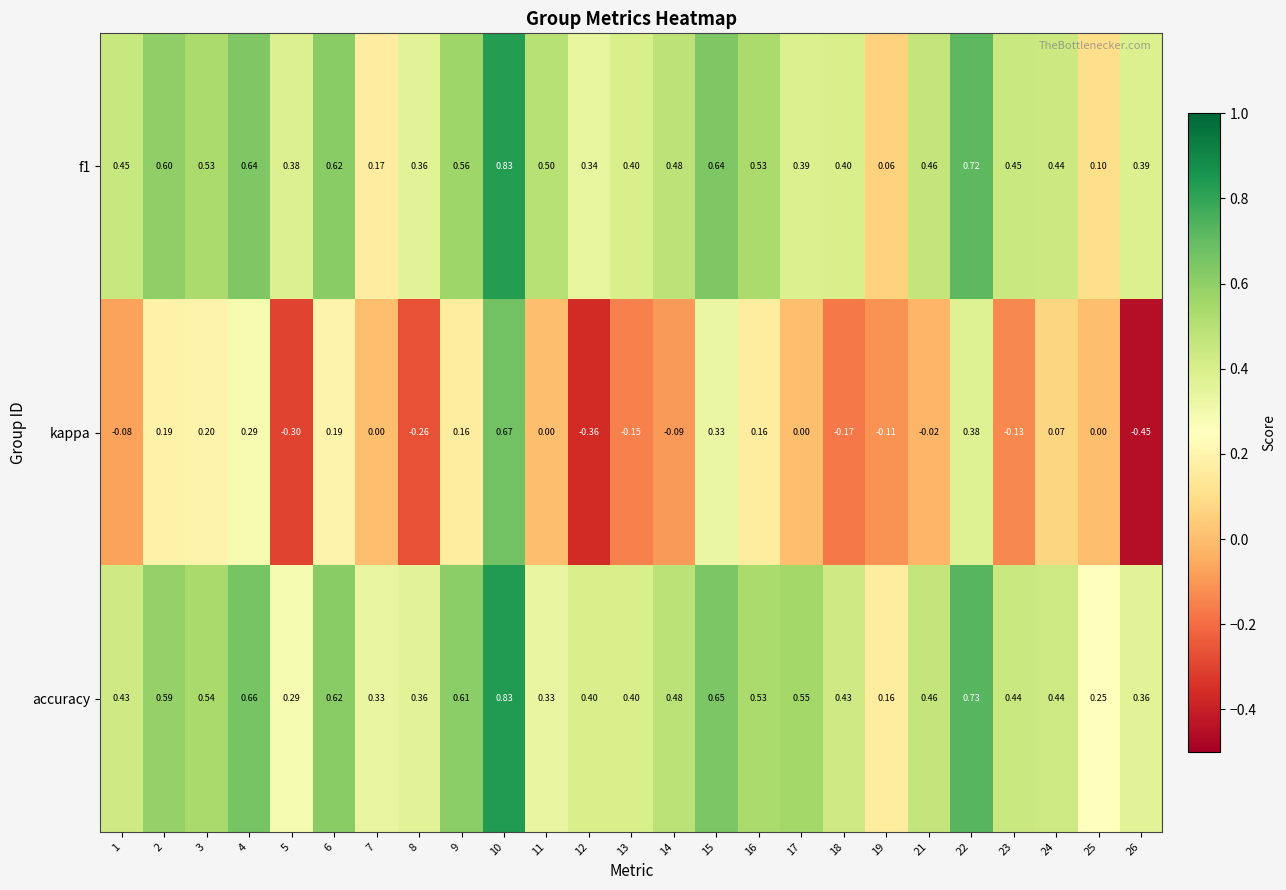

Which series has the largest total across all categories?

accuracy